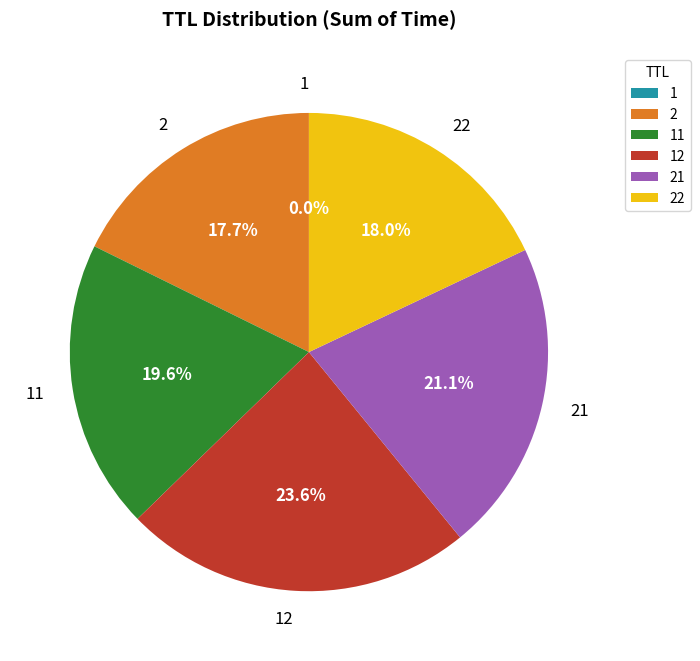

How much of the chart is everything except 22?

82.0%